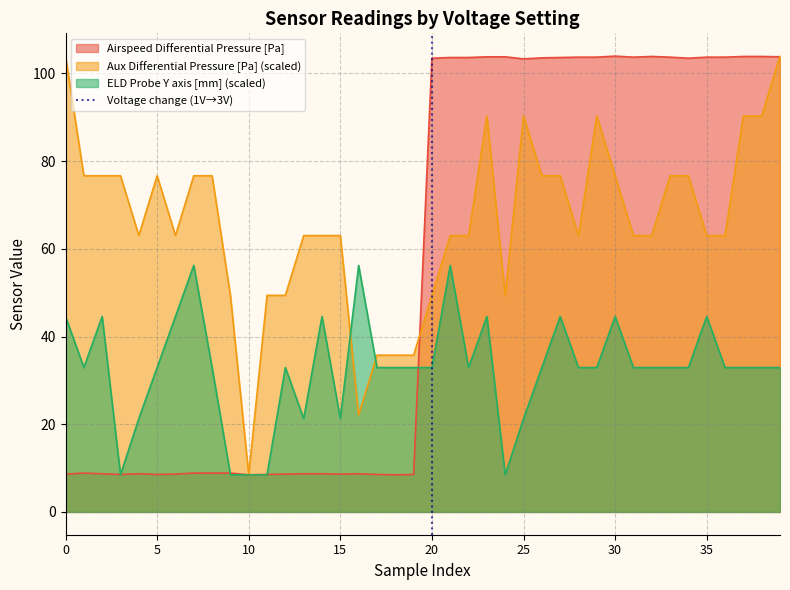

Which category has the lowest value in the Aux Differential Pressure [Pa] (scaled) series?

10